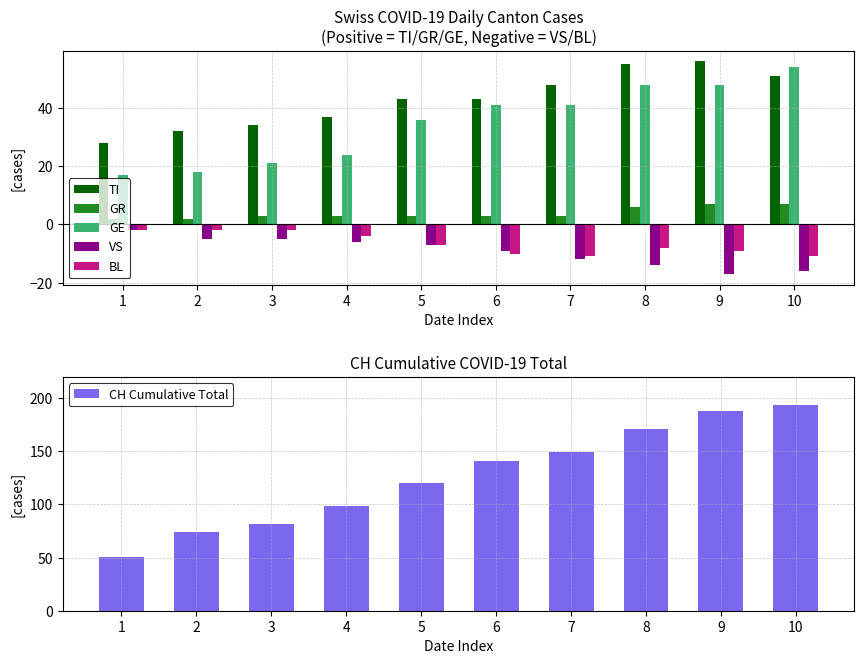

What is the value of the VS bar at the 9th from the left?

-17